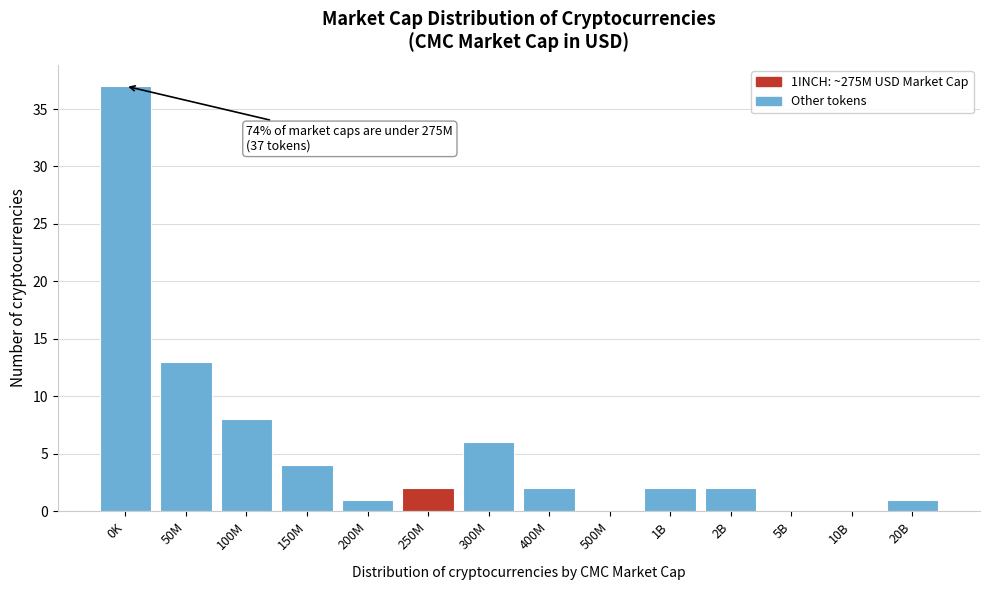

Reading left to right, what are all the values shown in this chart?

0K=37	50M=13	100M=8	150M=4	200M=1	250M=2	300M=6	400M=2	500M=0	1B=2	2B=2	5B=0	10B=0	20B=1